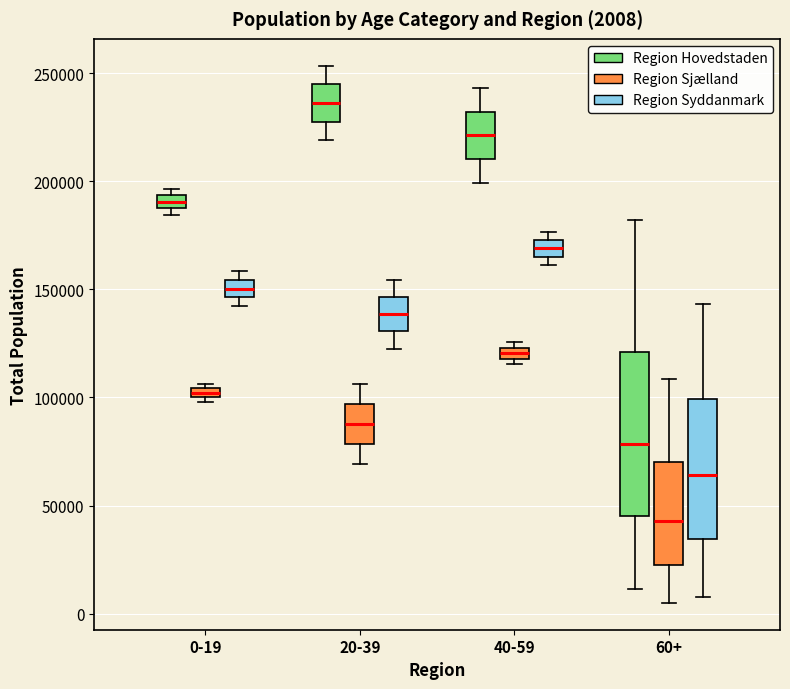

Which box has the lowest median line?

60+ (Region Sjælland)